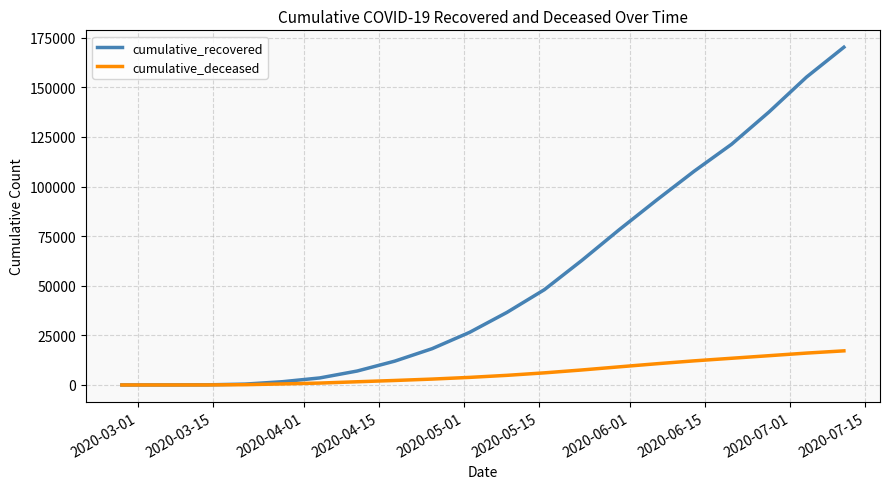

Which series has the largest range (max minus min)?

cumulative_recovered